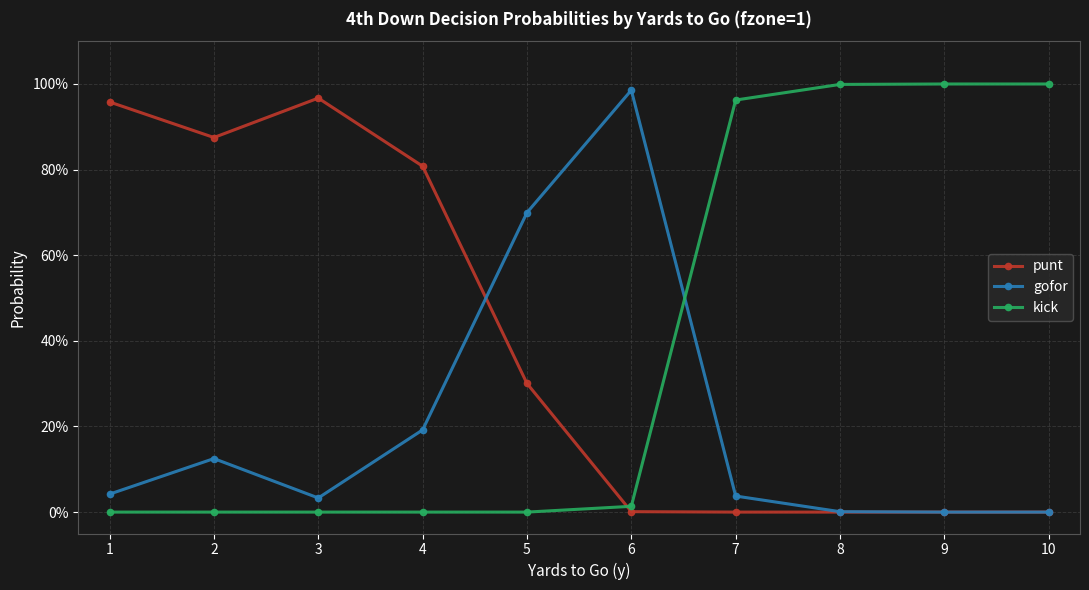

Which series changed the most between 1 and 2?

gofor